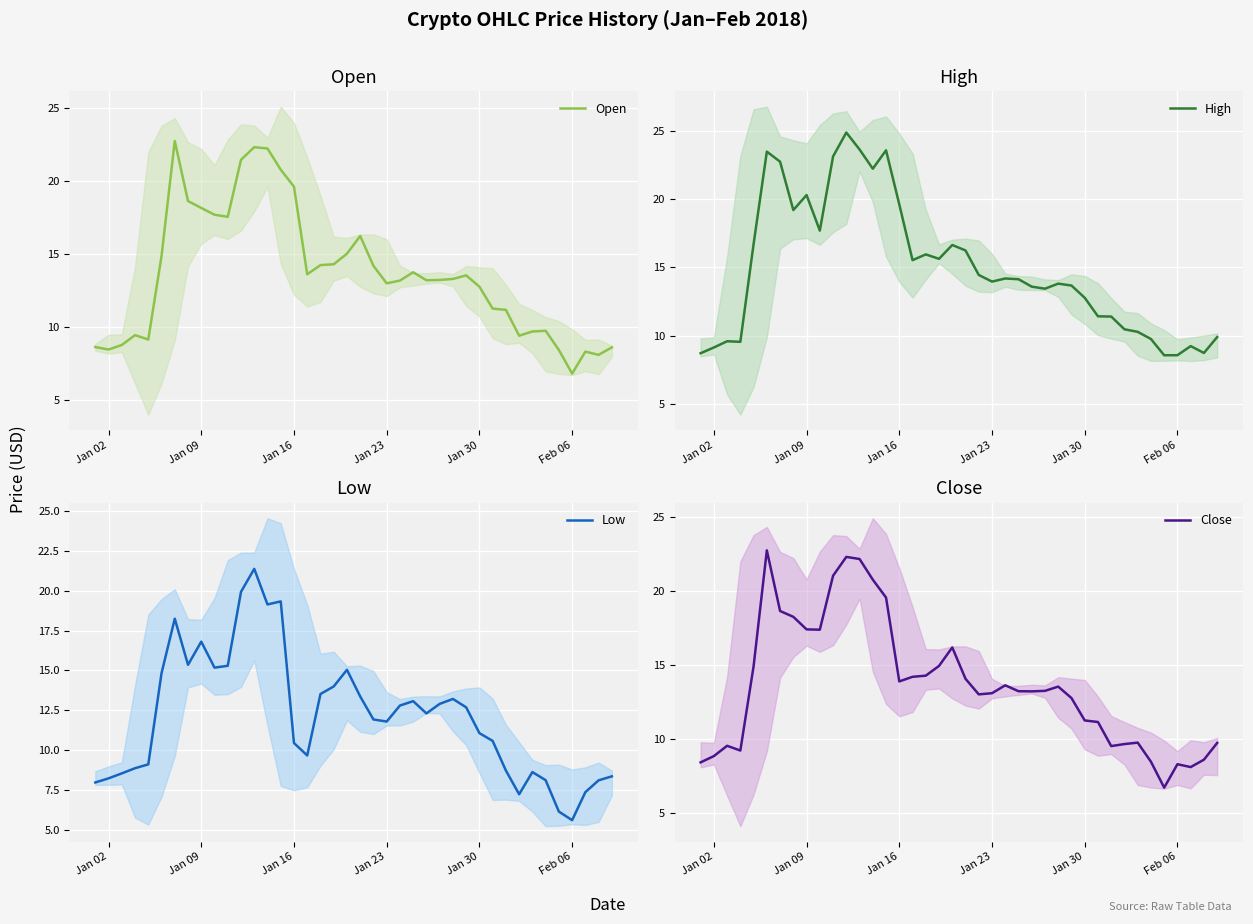

Is it true that Open equals 19.6 at Jan 16?

True